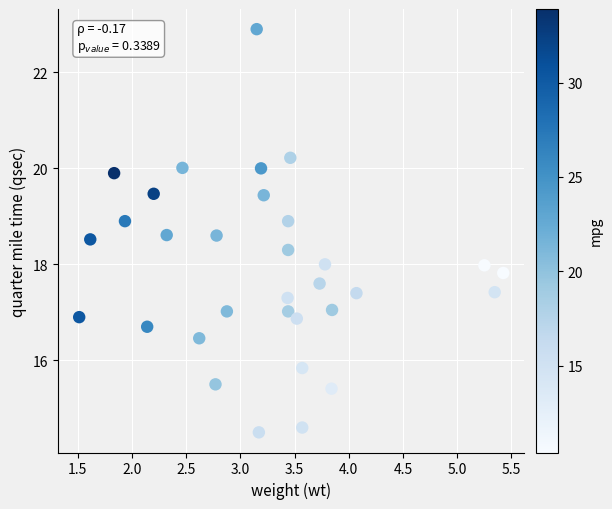

What is the range of Y values (max minus min)?

8.4